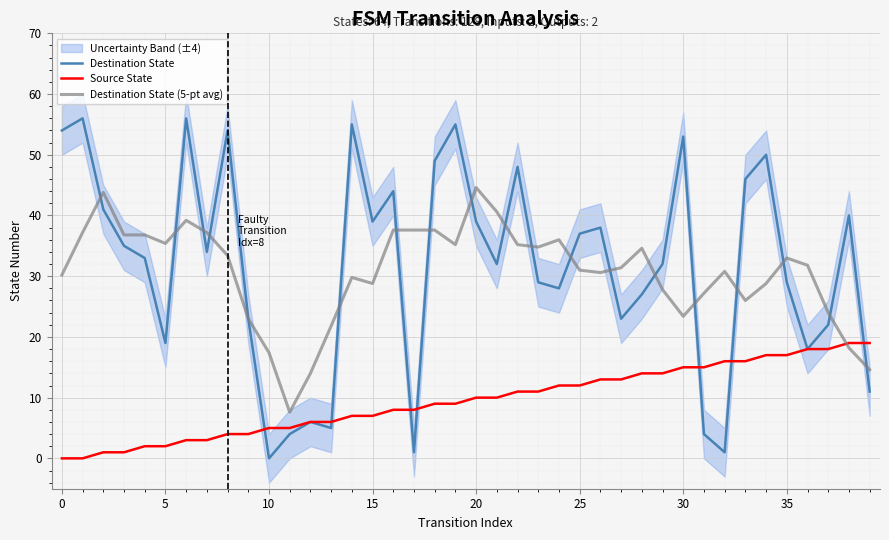

Is the value of Destination State (5-pt avg) at 37 greater than the value of Destination State at 35?

No